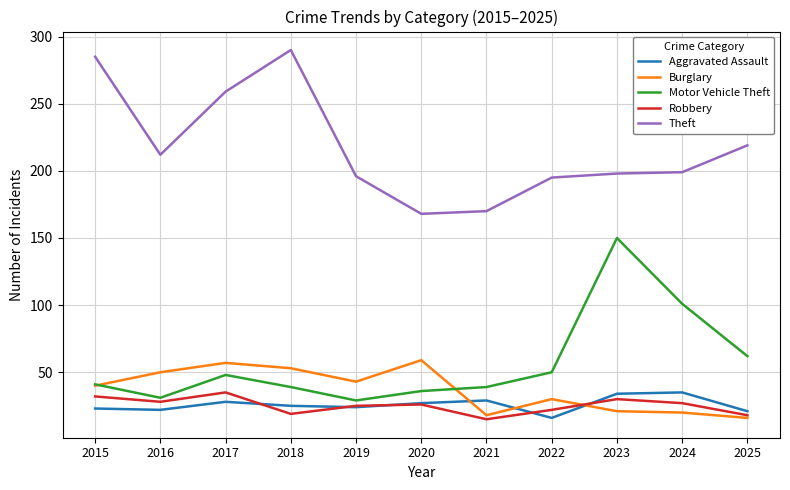

What is the spread (max minus min) of values at 2022?

179